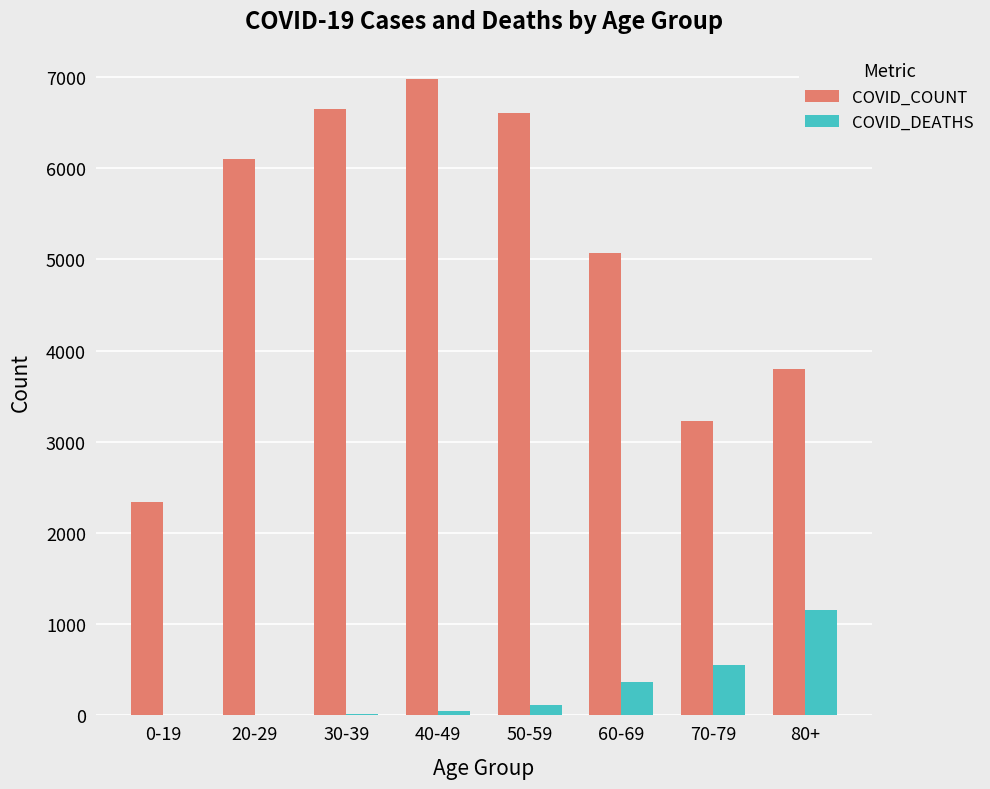

What is the sum of all COVID_DEATHS values?

2265